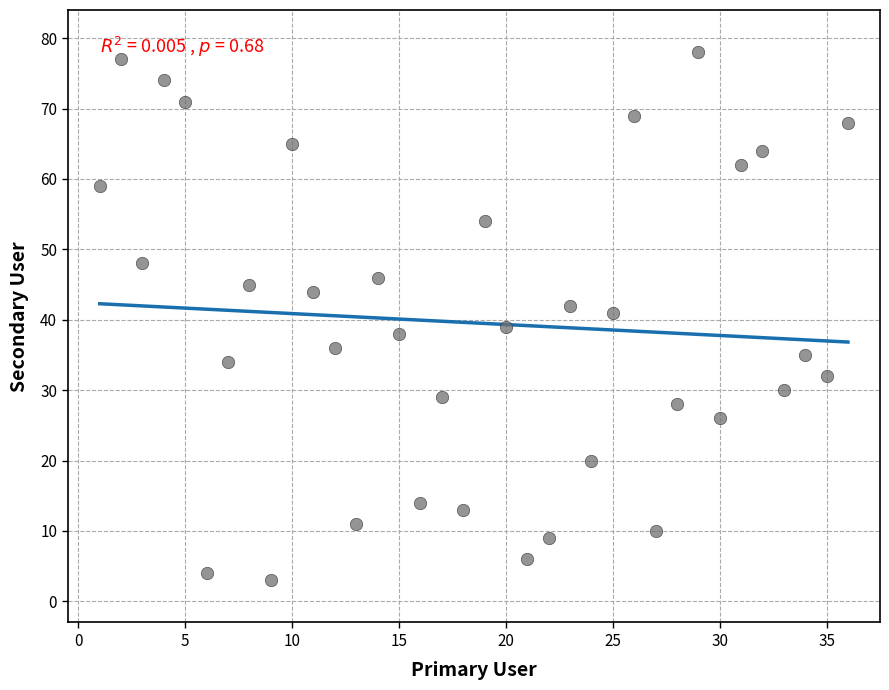

What is the range of X values (max minus min)?

35